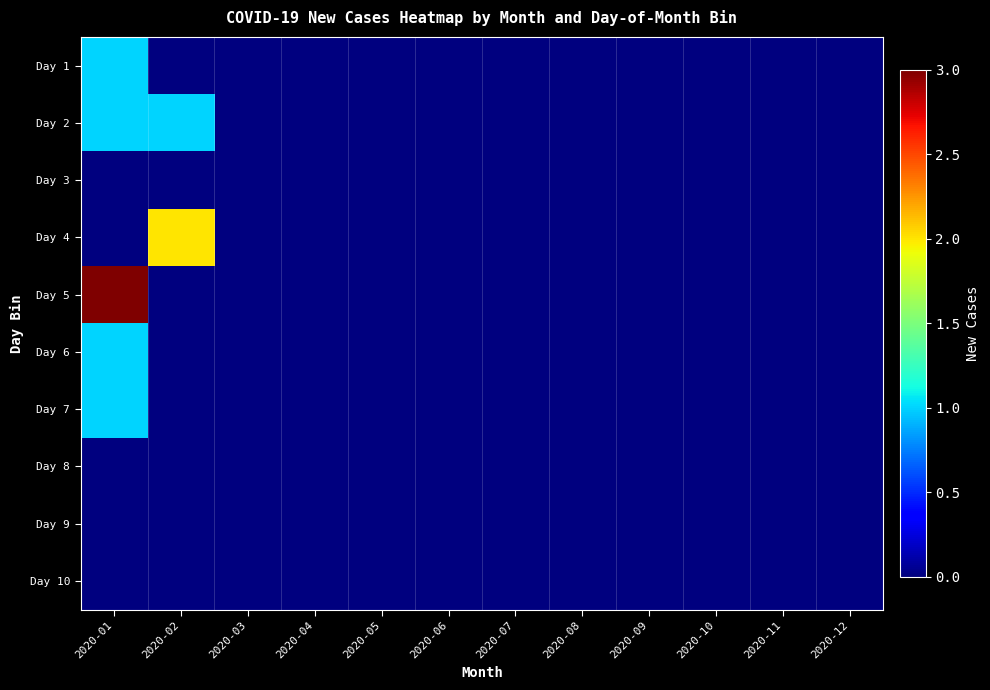

At which category is the sum across all series the highest?

2020-01